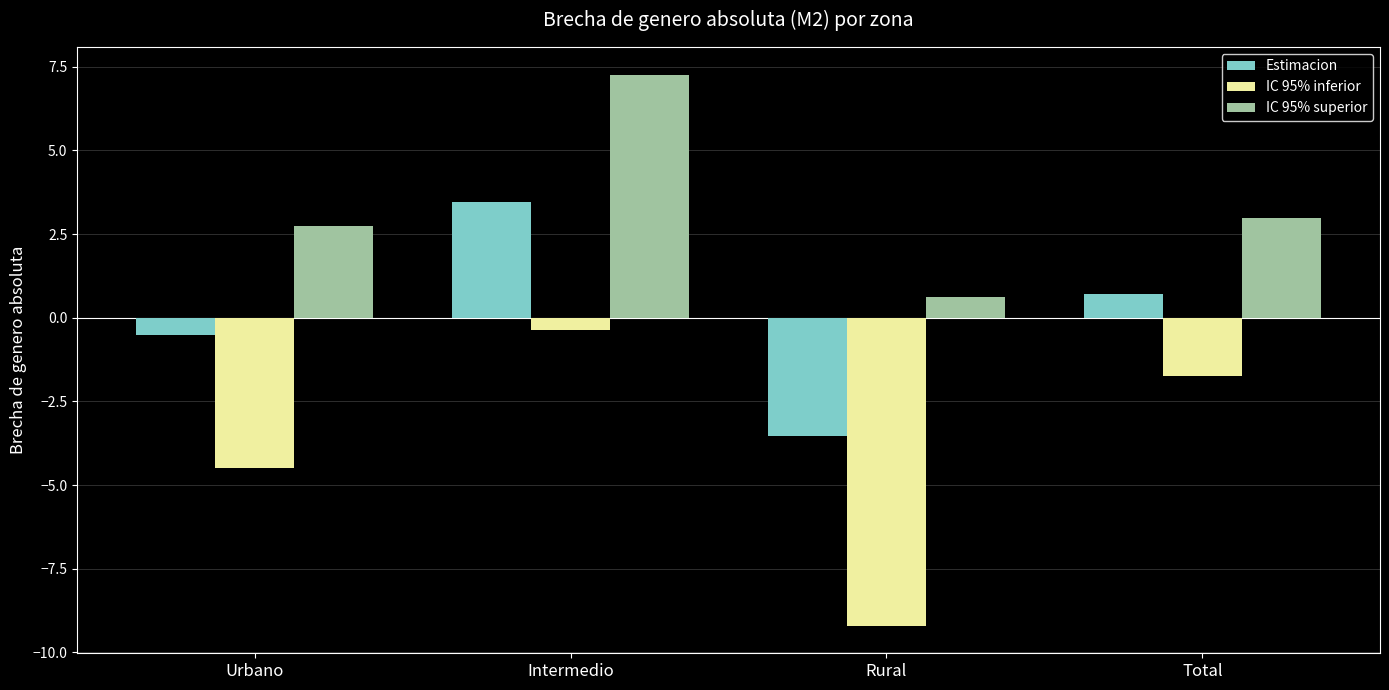

Which label corresponds to the smallest value in the chart?

Rural